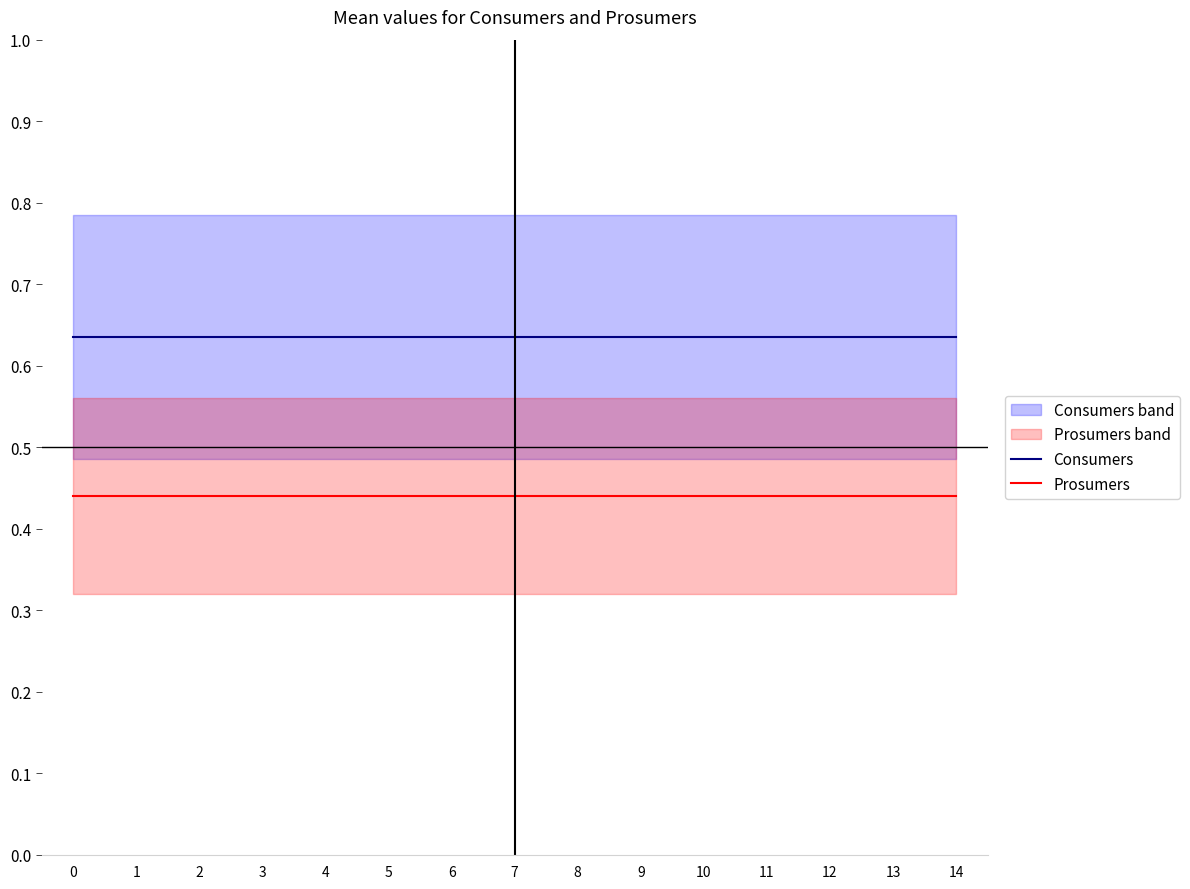

True or false: Consumers and Prosumers cross at least once.

False